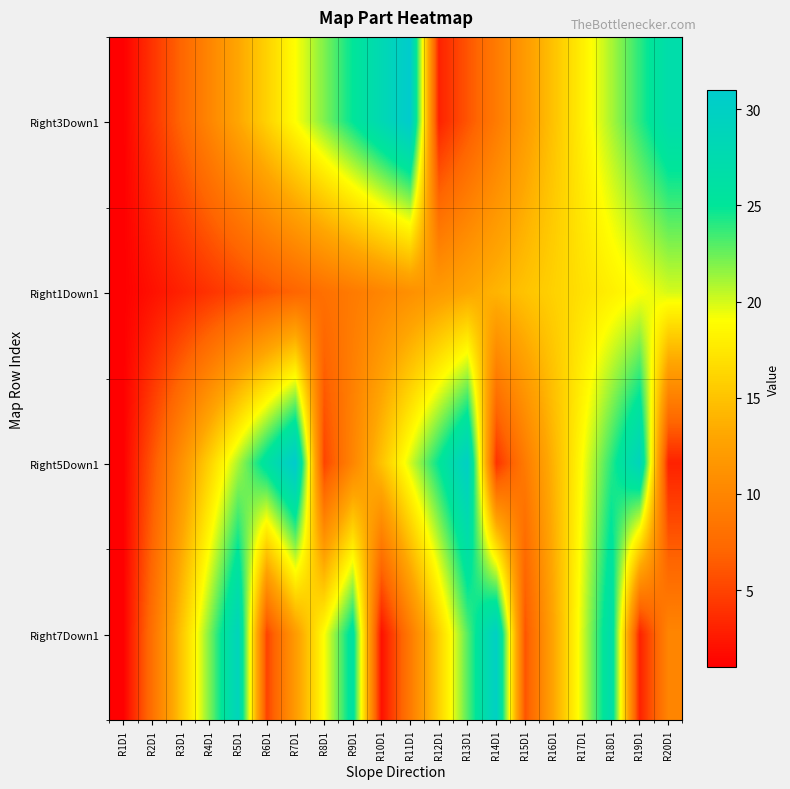

What is the total value across all series at R13D1?

72